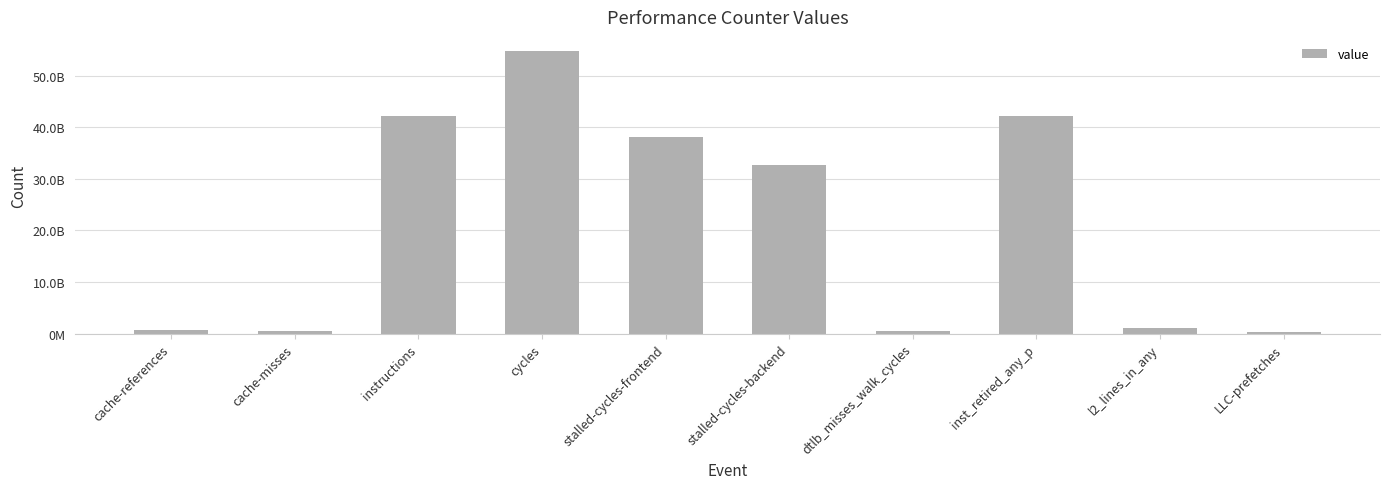

Does the chart contain any negative values?

No